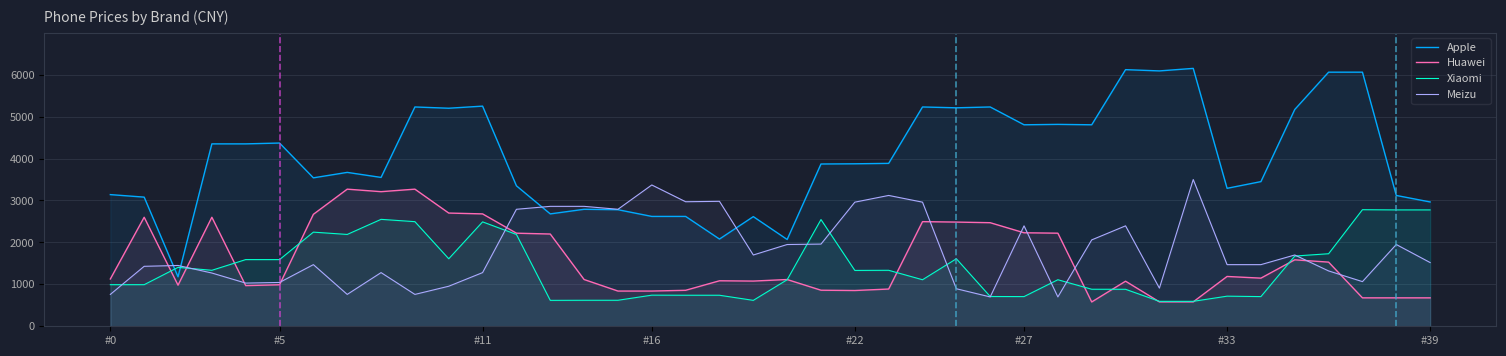

What is the greatest value displayed?

6150